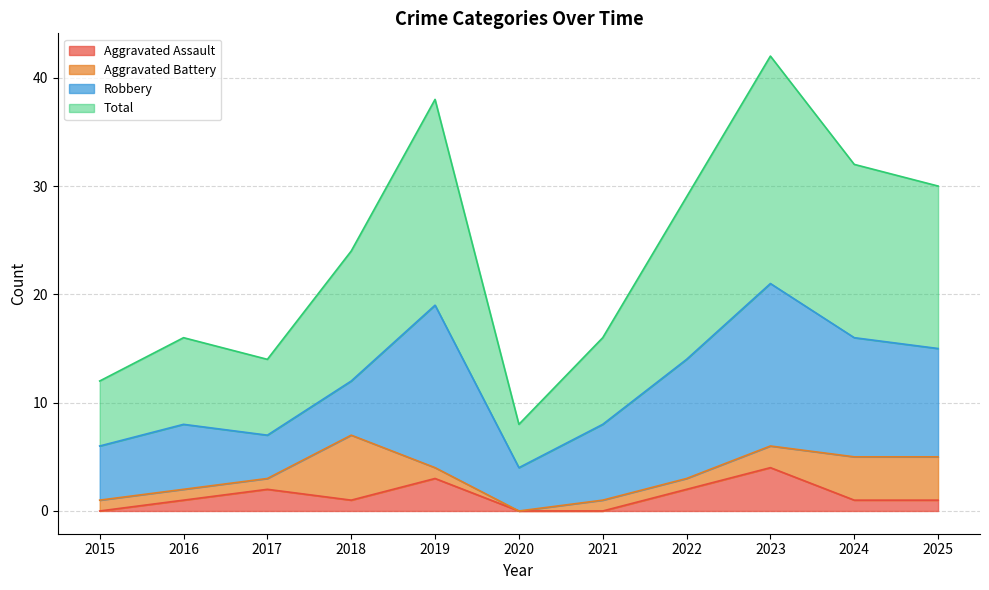

List the labels in order of Aggravated Assault value, largest first.

2023, 2019, 2017, 2022, 2016, 2018, 2024, 2025, 2015, 2020, 2021